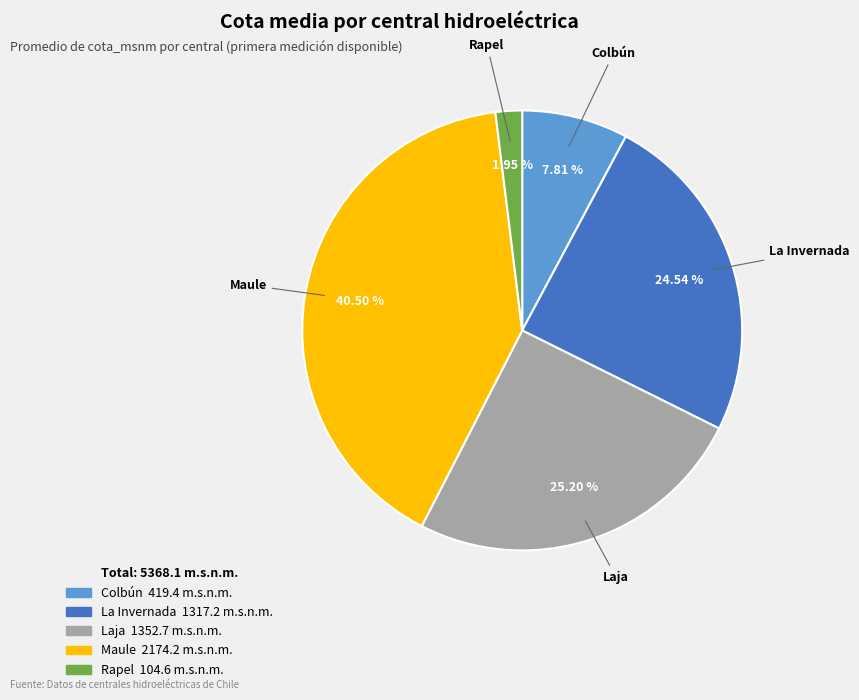

Between Laja and Rapel, which is larger?

Laja